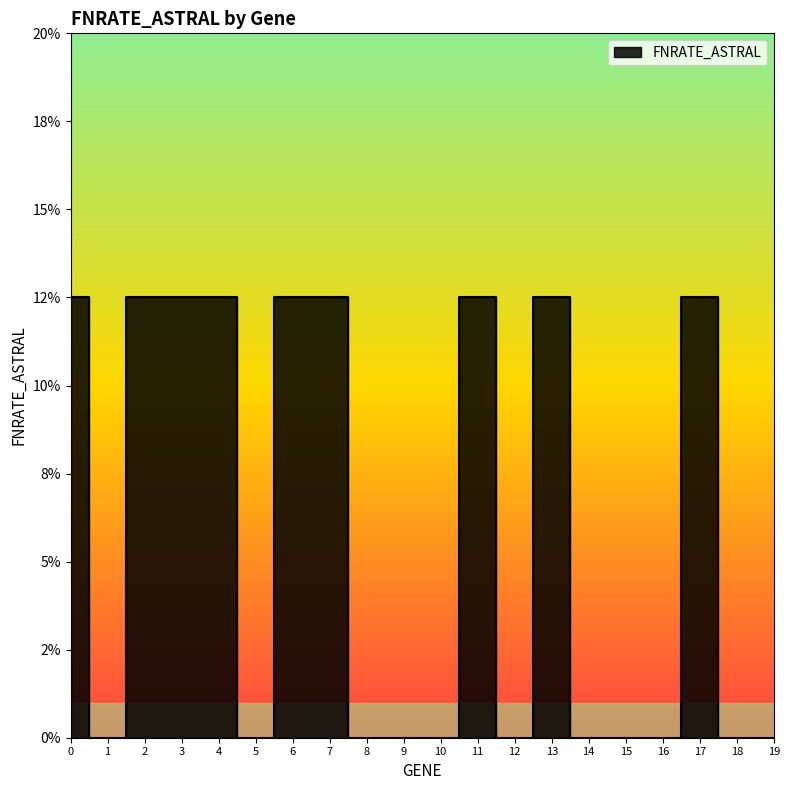

True or false: there are more than 2 points higher than both neighbors.

True